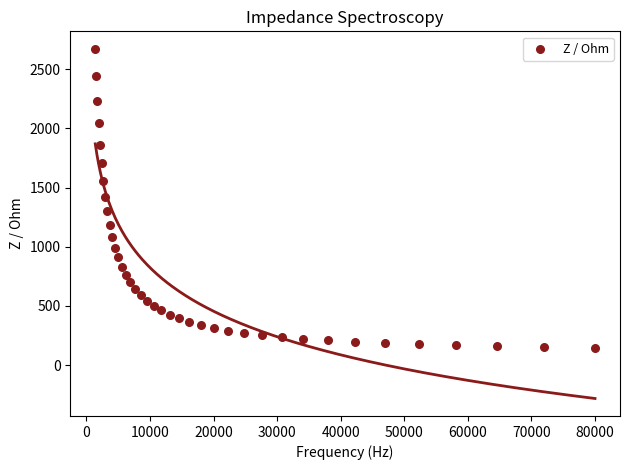

What is the range of Y values (max minus min)?

2526.4